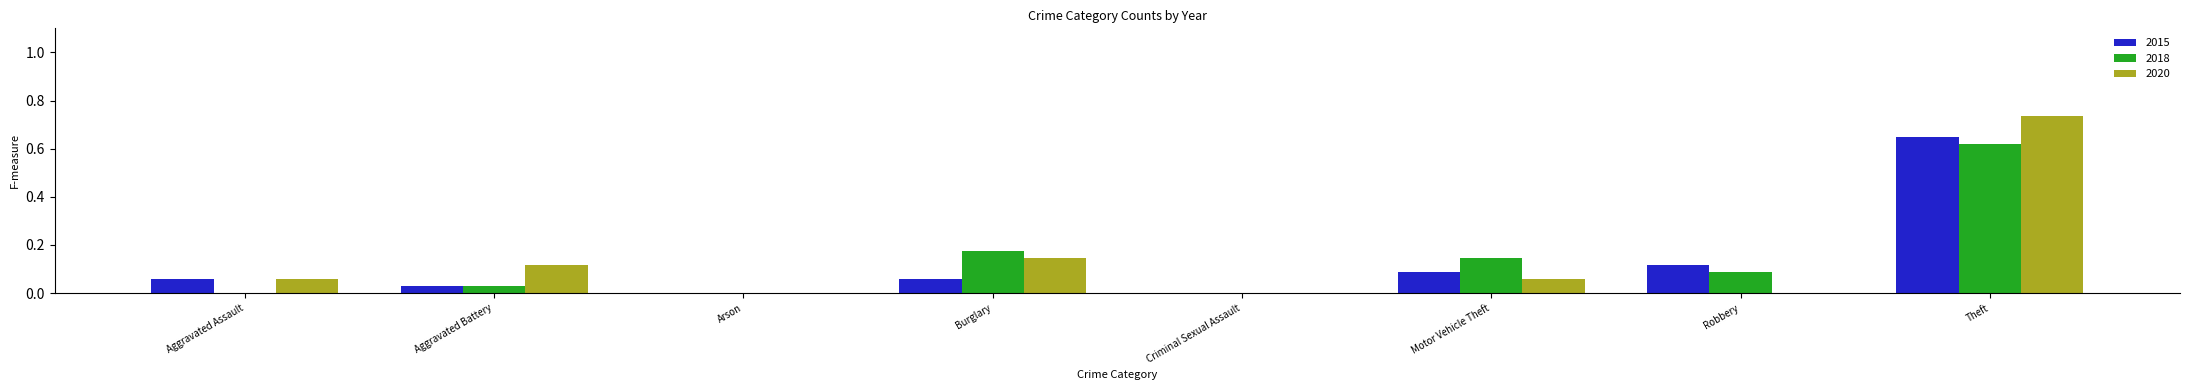

Which category has the highest value in the 2018 series?

Theft